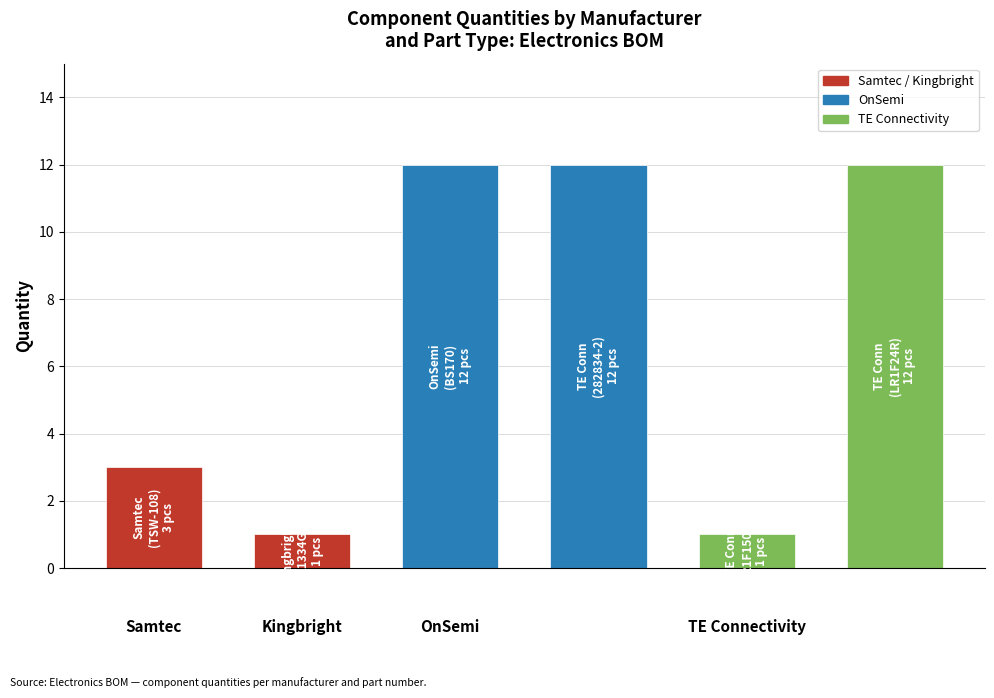

What is the difference between the maximum and minimum values?

11